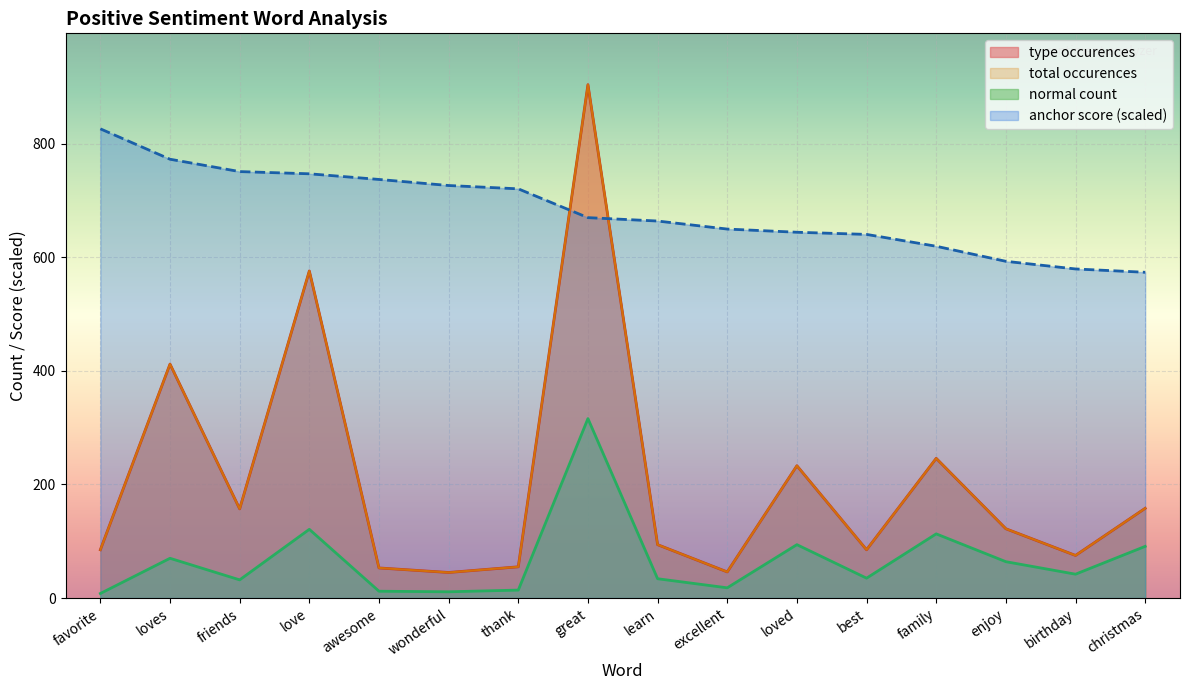

Does the chart display data point markers on the line(s)?

No